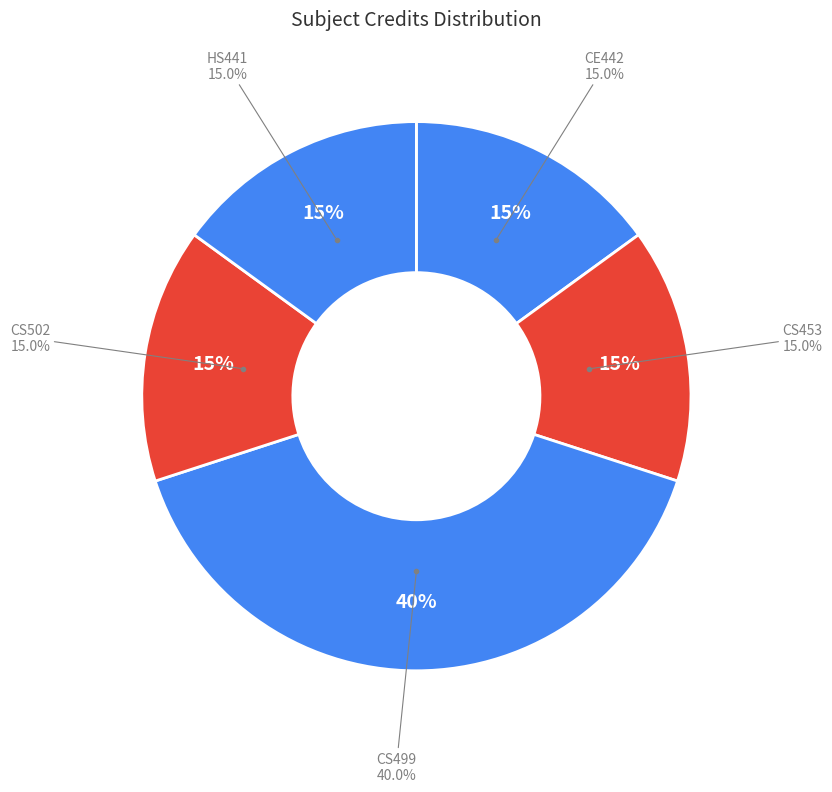

What percentage do CE442 and CS502 together represent?

30.0%